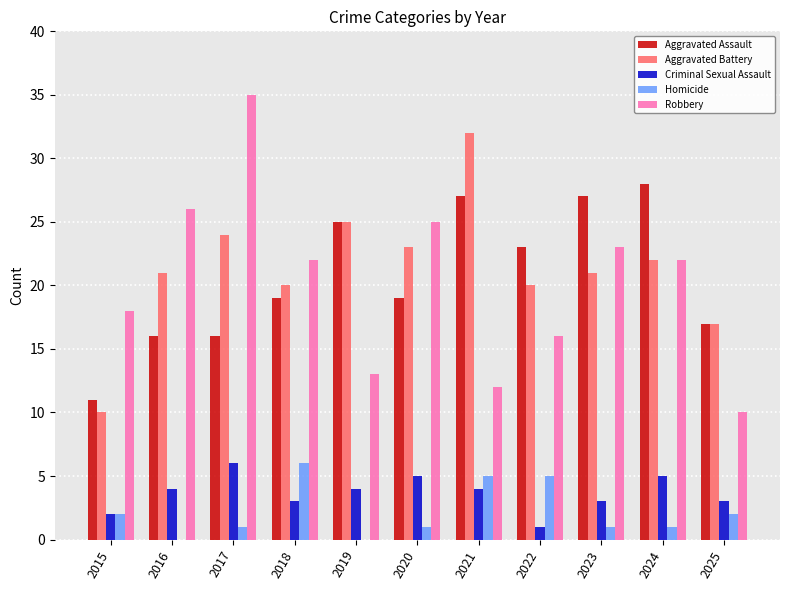

The Aggravated Battery series shows 32 at 2021. True or false?

True